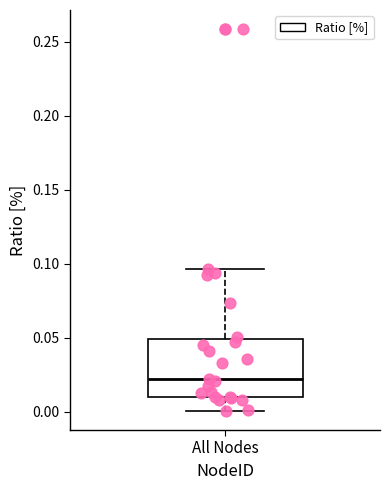

Read this box plot against the y-axis: the position of the median line, the range covered by the box, and the ends of both whiskers. The values are not printed on the chart, so give them approximately, as read against the axis.

median 0.020, box 0.010 to 0.050, whiskers 0.000 to 0.095